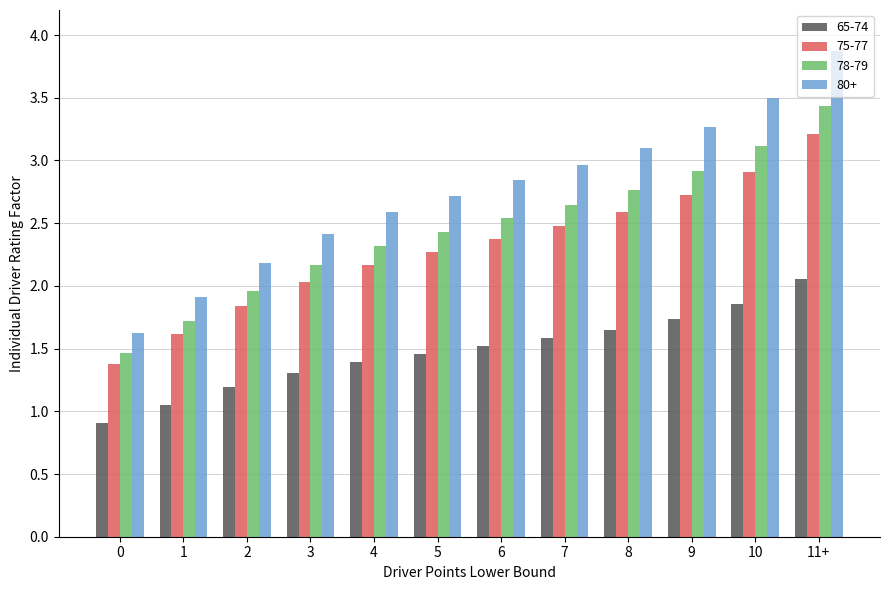

What is the sum of the 65-74 values at 5 and 10?

3.3